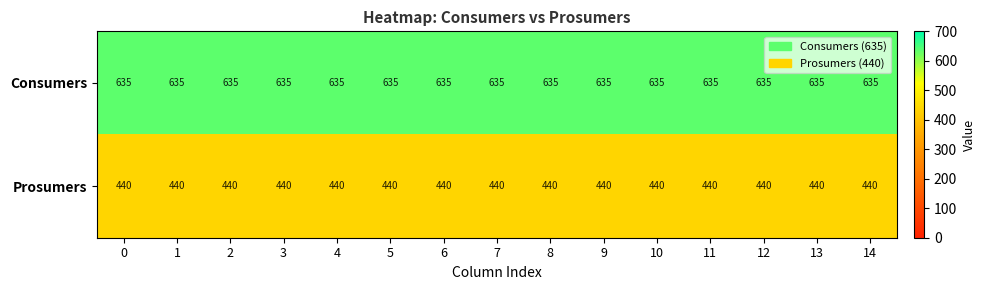

How many data points does each series have?

15